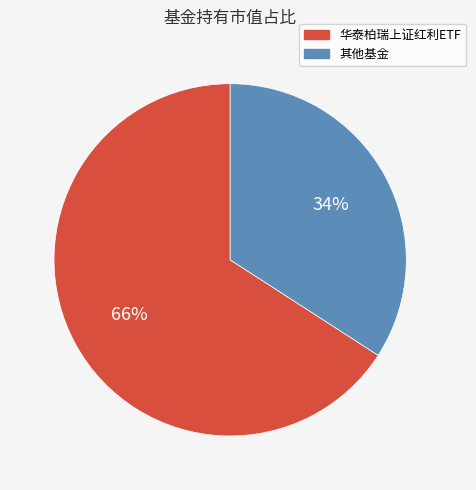

What is the largest slice in the pie chart?

华泰柏瑞上证红利ETF